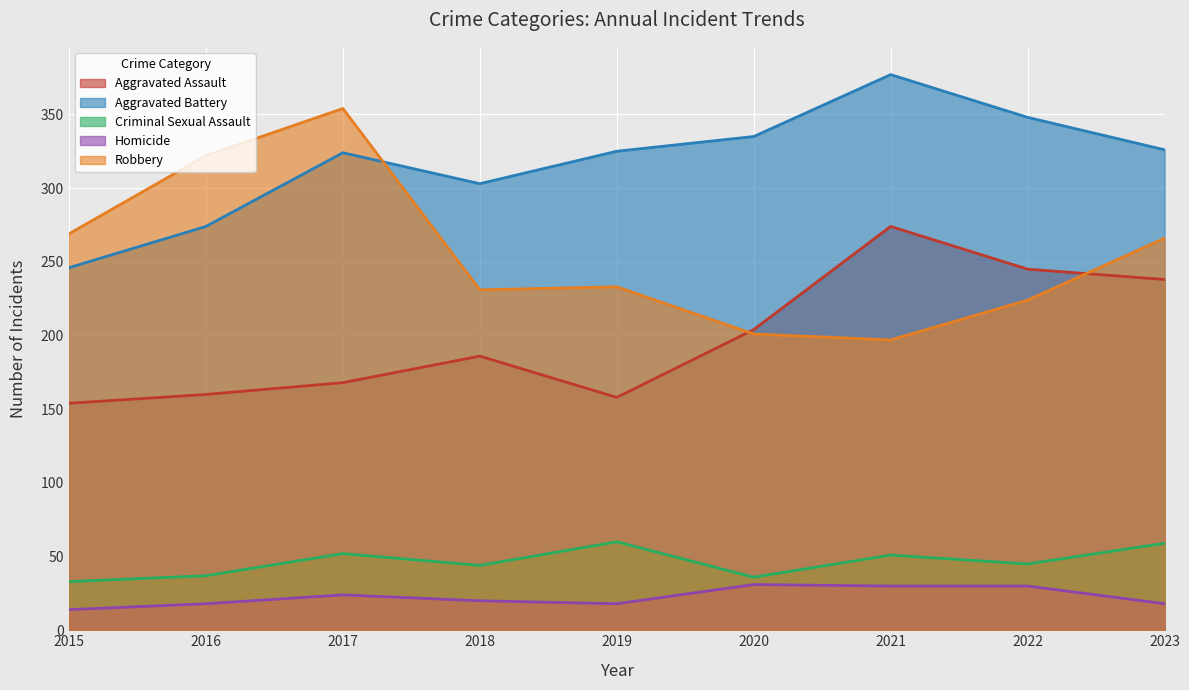

The value of Criminal Sexual Assault at 2017 is 31. True or false?

False